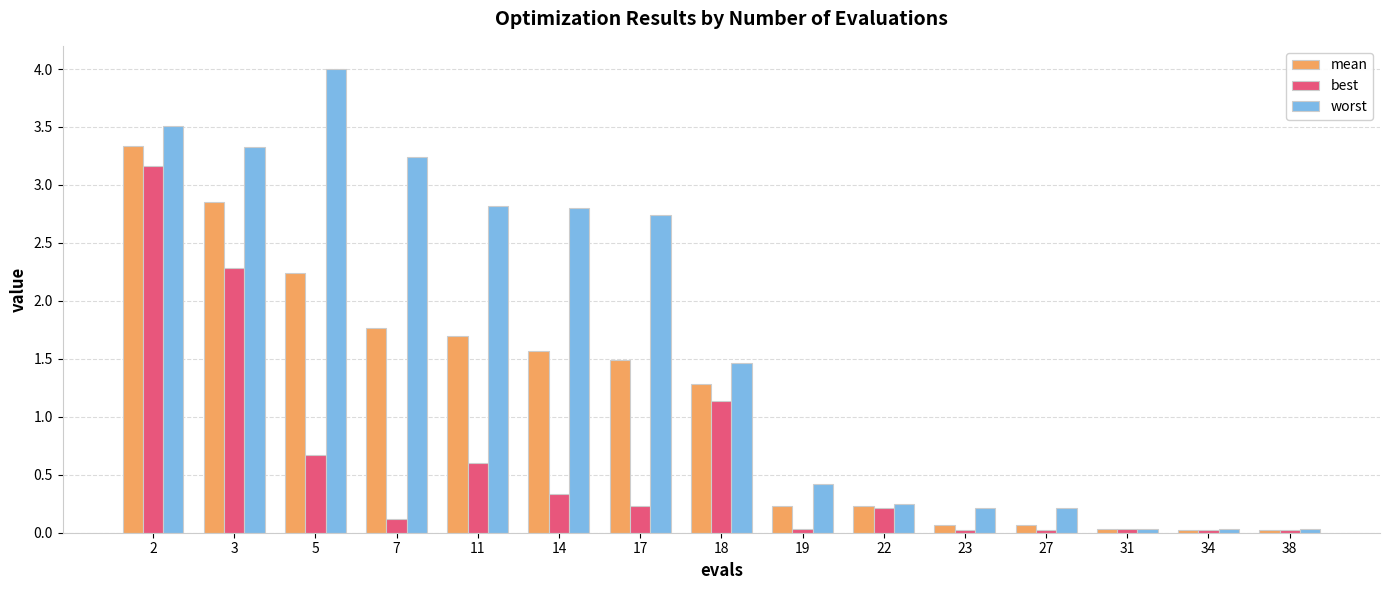

How many bars are there in total?

45